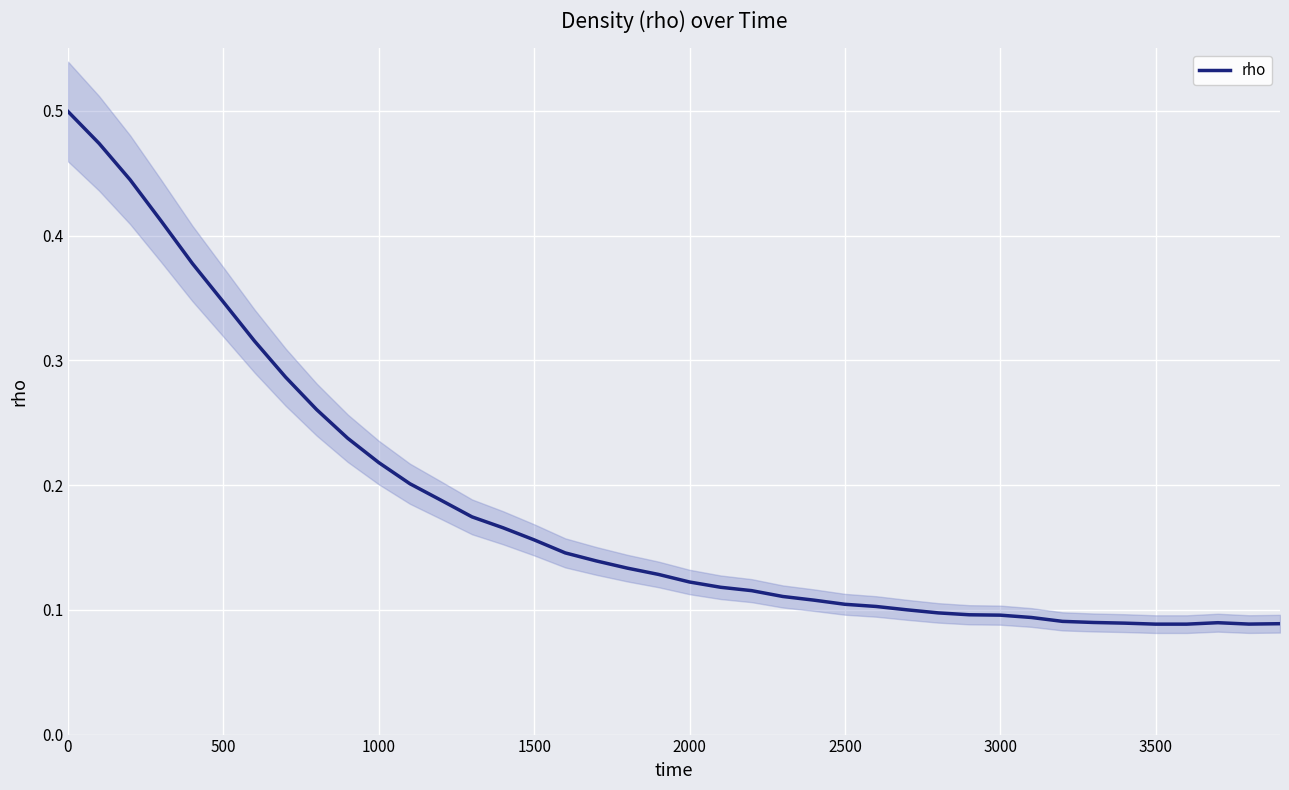

What is the value of the 39th point from the left?

0.1